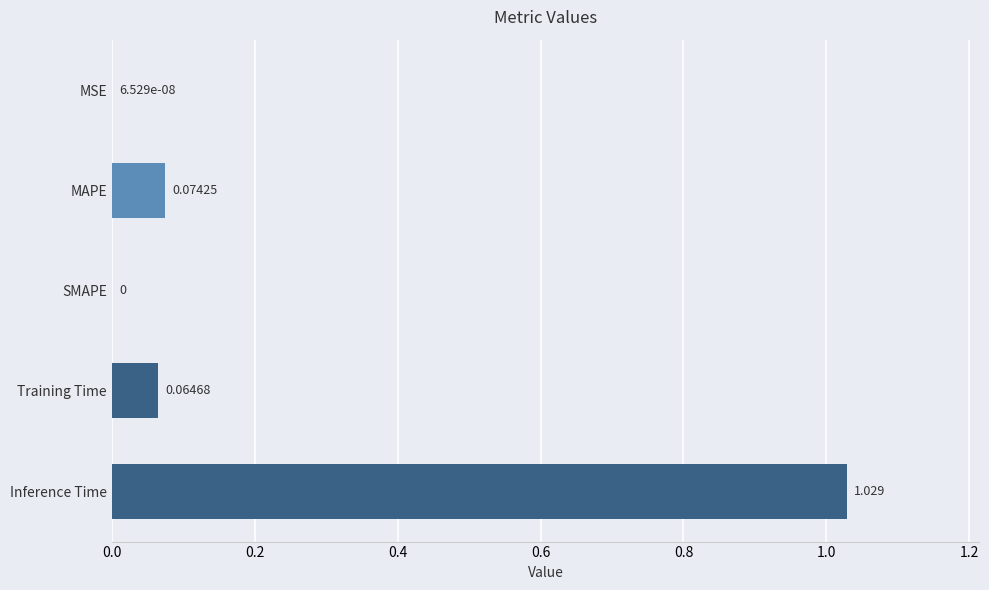

How many values are above zero?

4